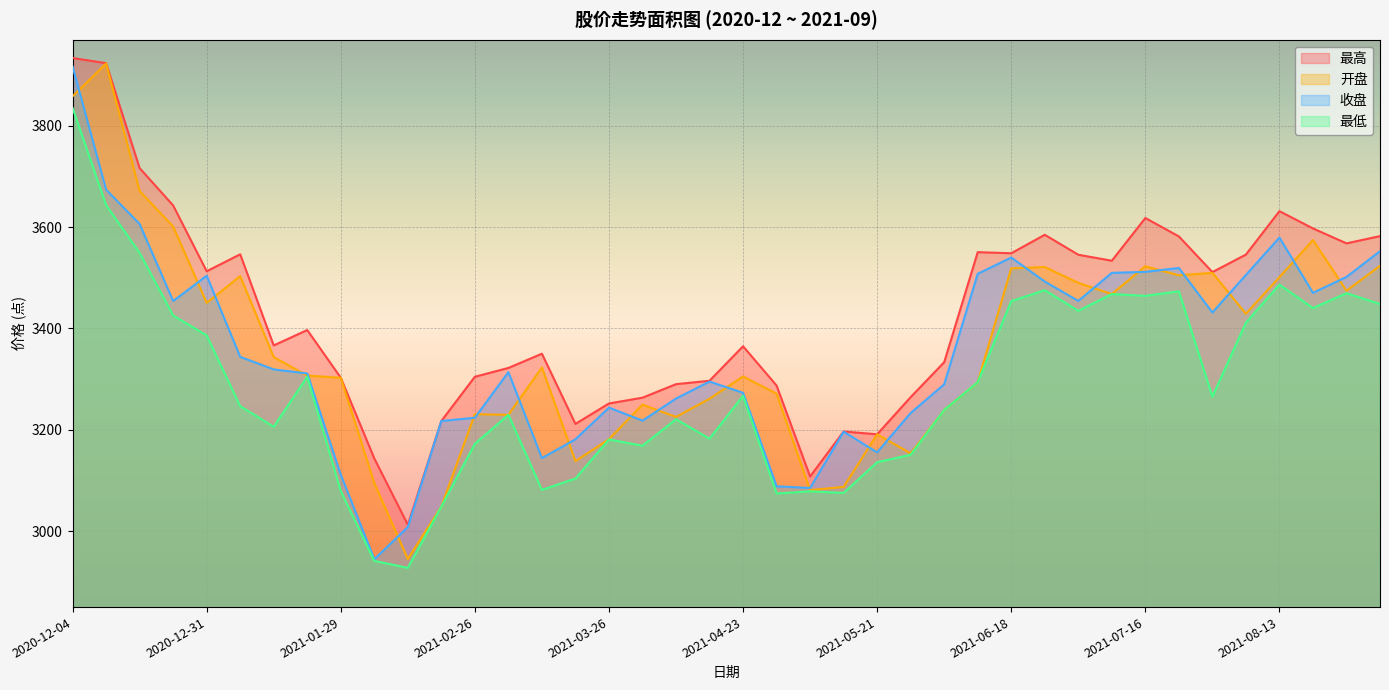

What is the difference between the maximum and minimum values in the 开盘 series?

978.2